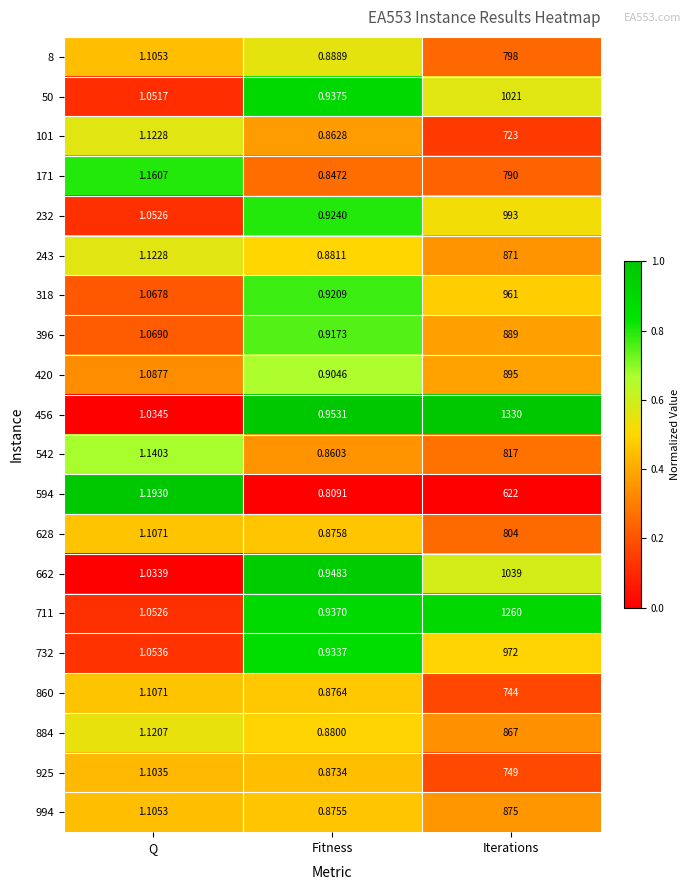

At which label does 171 first exceed 1?

Q